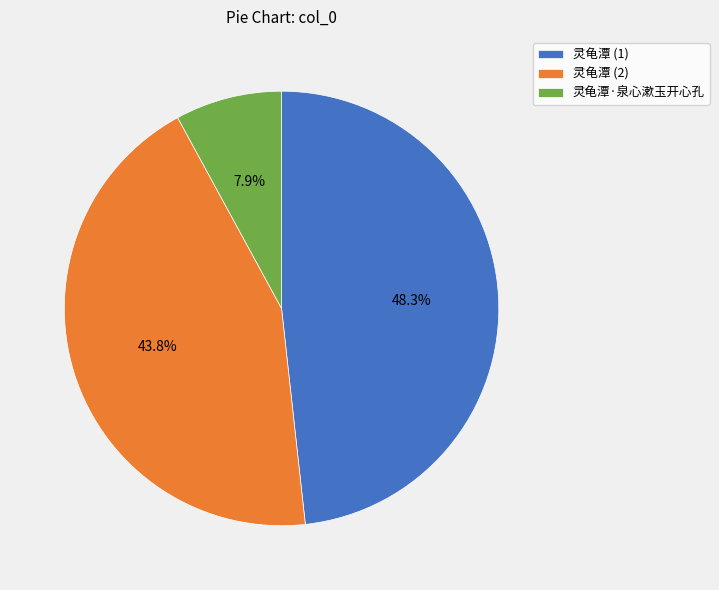

What is the largest slice in the pie chart?

灵龟潭 (1)